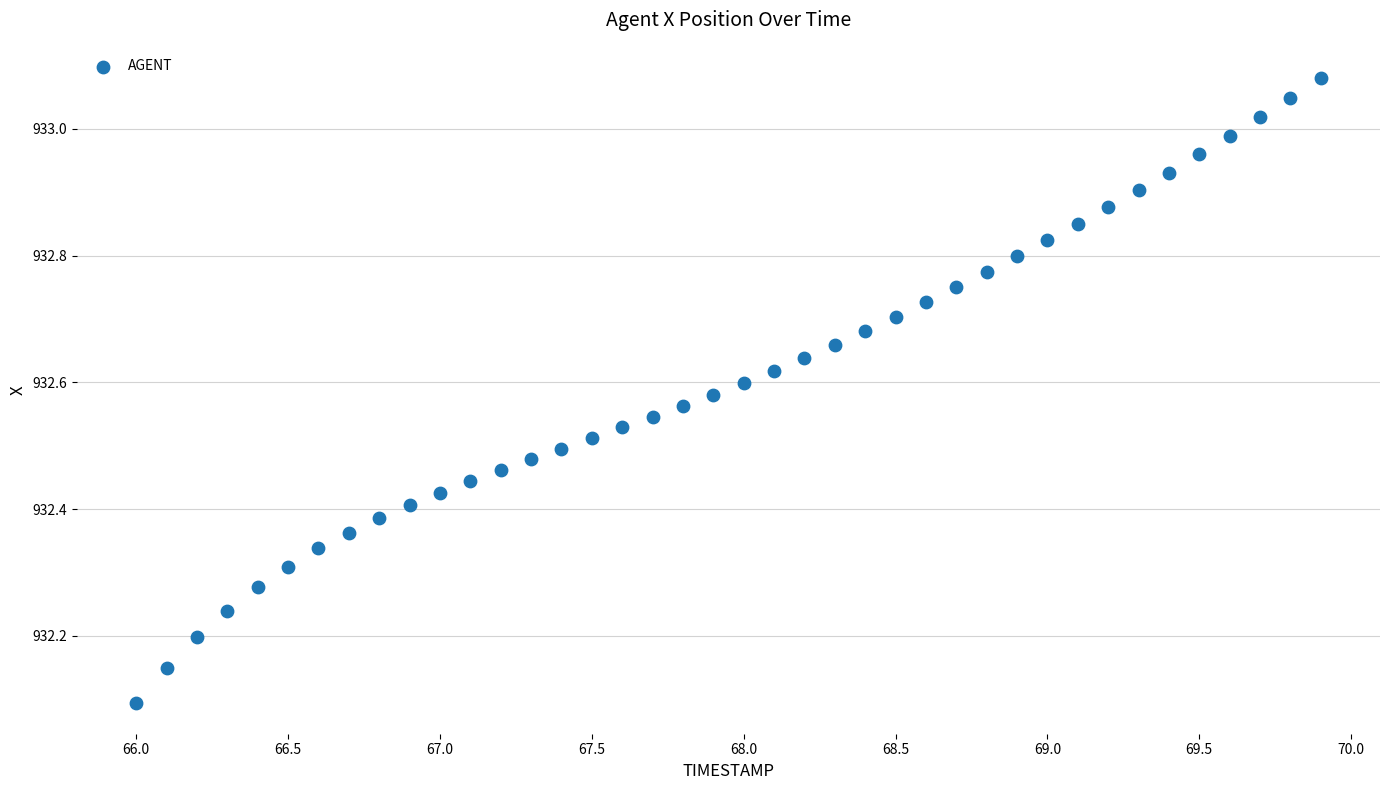

What is the range of X values (max minus min)?

3.9